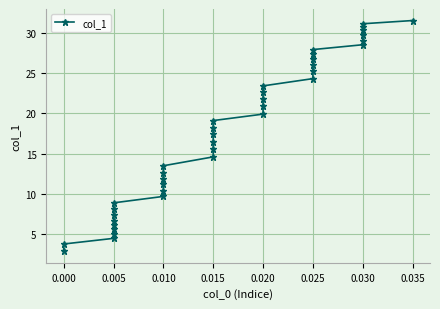

What is the greatest value displayed?

31.5